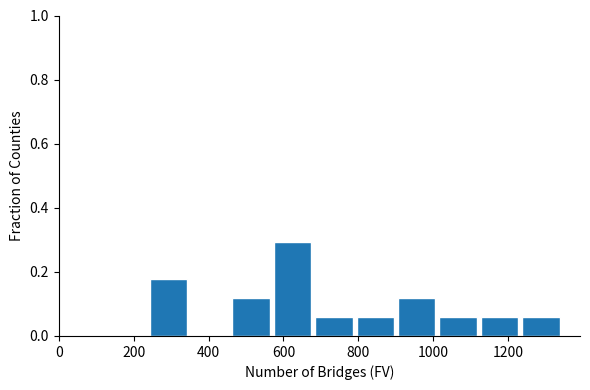

Reading left to right, transcribe this chart: for each bar, give the range it covers on the x-axis and its height. Neither the bar edges nor the heights are printed on the chart, so give them approximately, as read against the axes.

240 to 360: 0.18
360 to 460: 0
460 to 580: 0.12
580 to 680: 0.30
680 to 800: 0.06
800 to 900: 0.06
900 to 1020: 0.12
1020 to 1120: 0.06
1120 to 1240: 0.06
1240 to 1340: 0.06